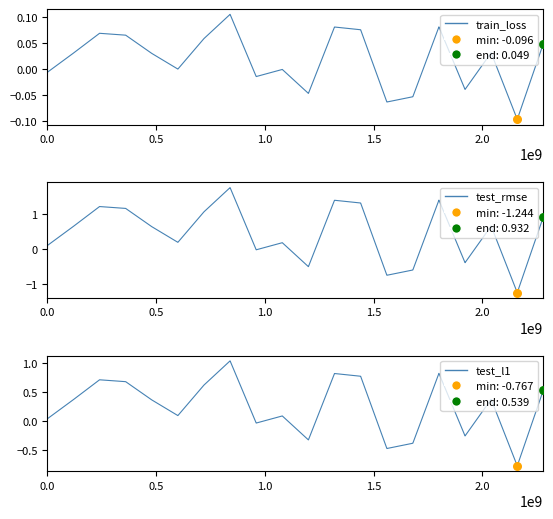

Which series contains the lowest Y value?

test_rmse